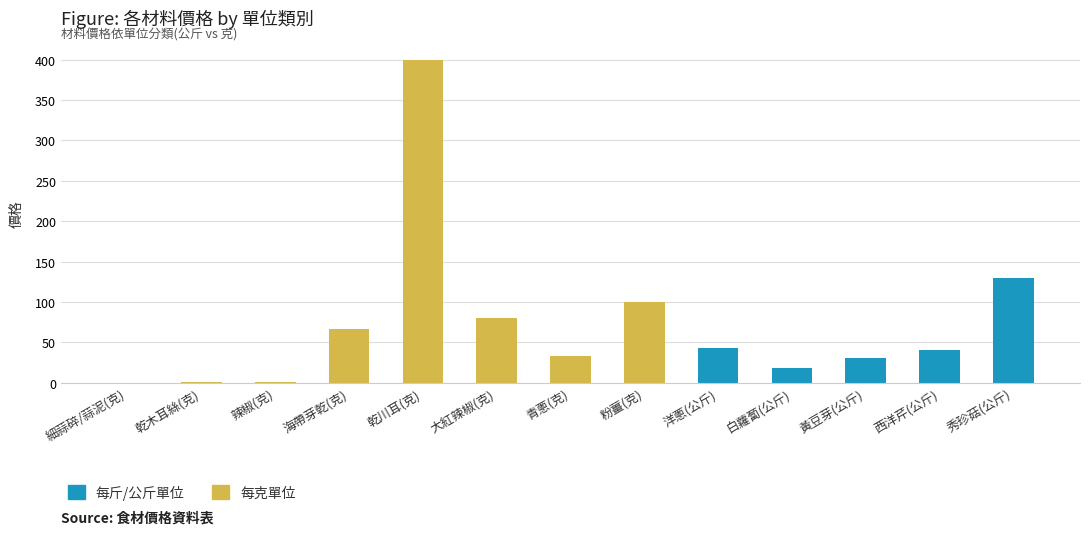

The value of 每斤/公斤單位 at 青蔥(克) is 0.0. True or false?

True